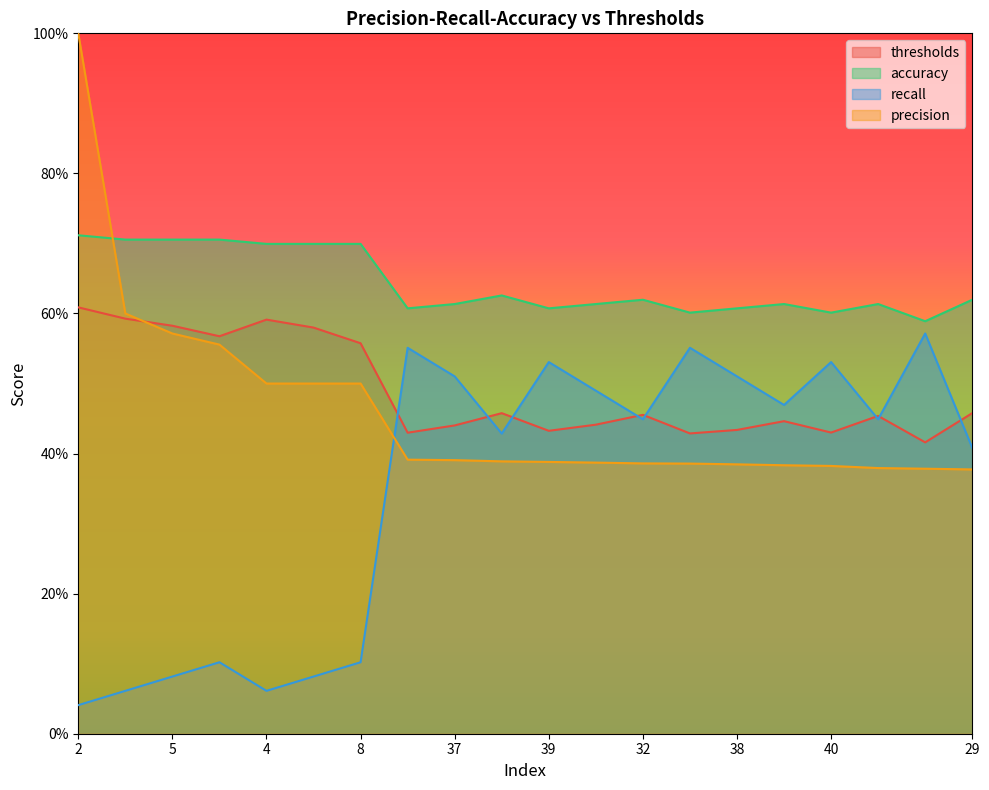

Reading left to right, list all the values displayed in this chart.

thresholds: 0.6	0.6	0.6	0.6	0.6	0.6	0.6	0.4	0.4	0.5	0.4	0.4	0.5	0.4	0.4	0.4	0.4	0.5	0.4	0.5
accuracy: 0.7	0.7	0.7	0.7	0.7	0.7	0.7	0.6	0.6	0.6	0.6	0.6	0.6	0.6	0.6	0.6	0.6	0.6	0.6	0.6
recall: 0.0	0.1	0.1	0.1	0.1	0.1	0.1	0.6	0.5	0.4	0.5	0.5	0.4	0.6	0.5	0.5	0.5	0.4	0.6	0.4
precision: 1.0	0.6	0.6	0.6	0.5	0.5	0.5	0.4	0.4	0.4	0.4	0.4	0.4	0.4	0.4	0.4	0.4	0.4	0.4	0.4